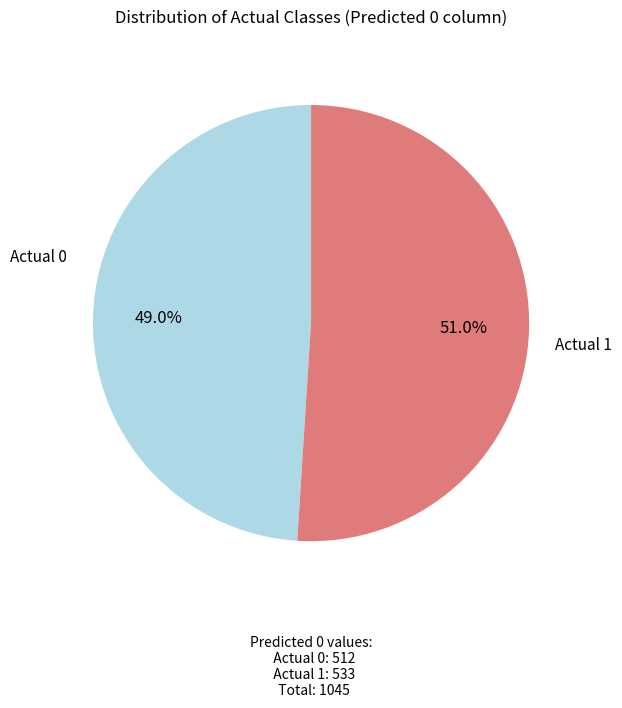

Is the sum of Actual 0 and Actual 1 greater than half?

Yes